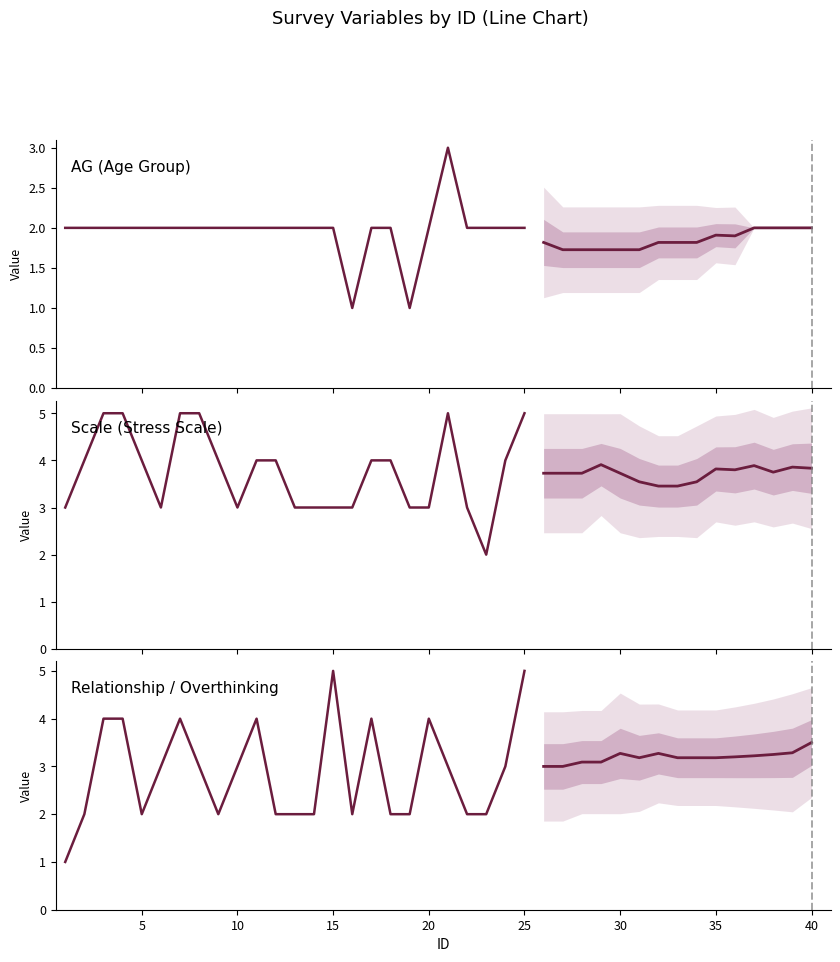

Which has a higher value, 38 or 35?

38